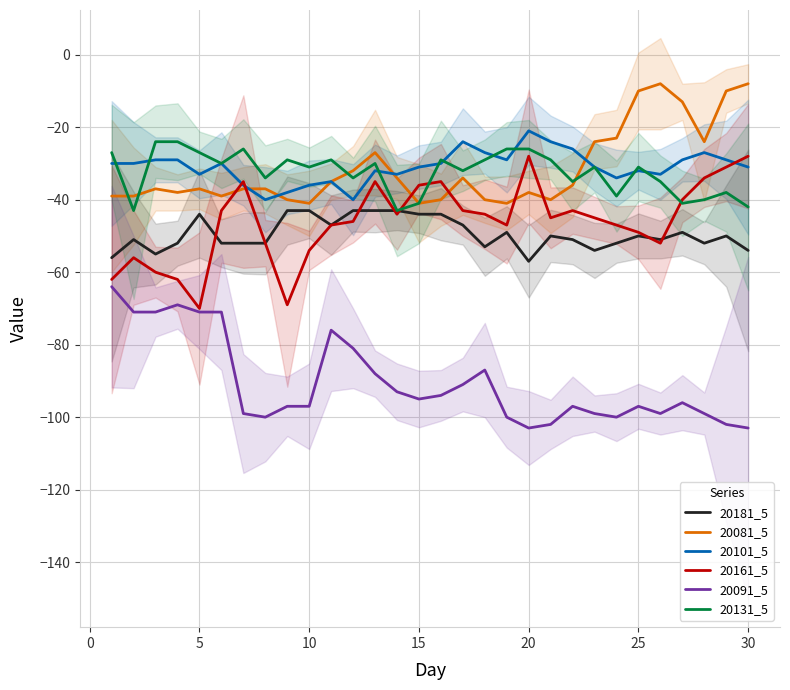

Rank the series by their maximum value, from highest to lowest.

20081_5, 20101_5, 20131_5, 20161_5, 20181_5, 20091_5